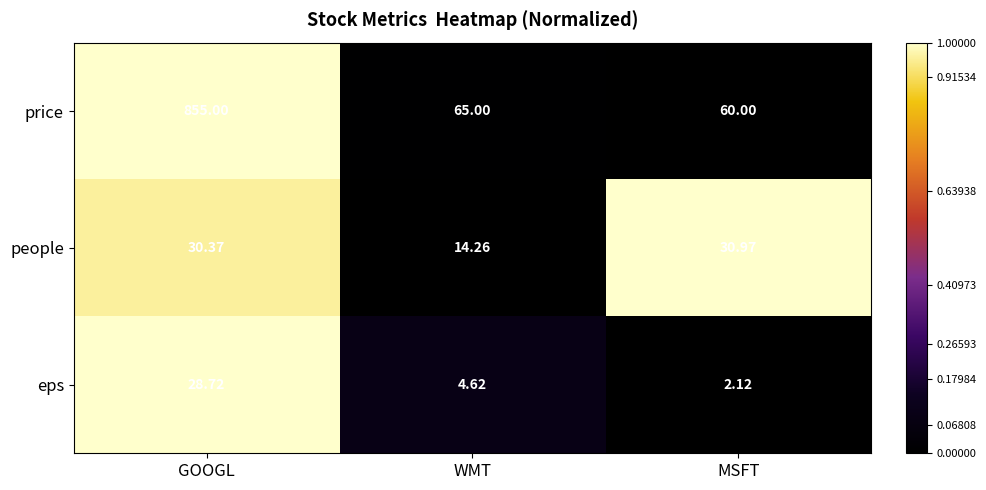

List the series in order of their peak value, highest first.

price, people, eps